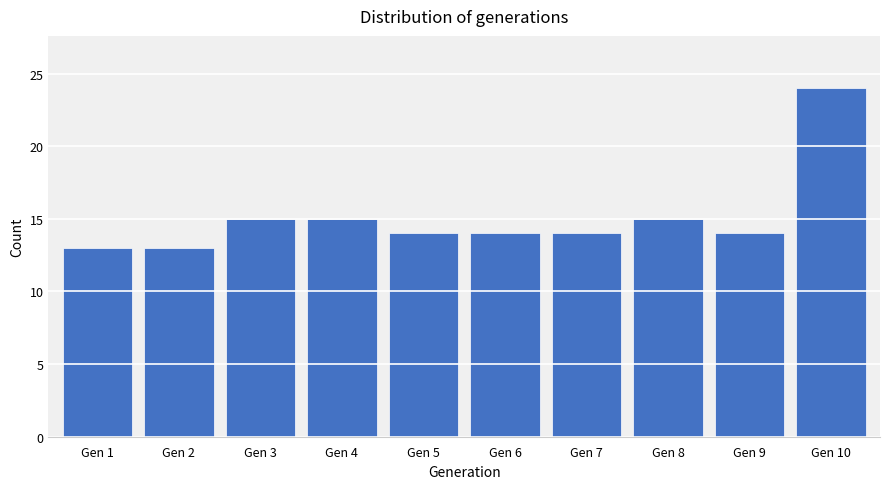

Reading left to right, transcribe this chart: for each bar, give the range it covers on the x-axis and its height. The values are not printed on the chart, so give them approximately, as read against the axis.

0.5 to 1.5: 13
1.5 to 2.5: 13
2.5 to 3.5: 15
3.5 to 4.5: 15
4.5 to 5.5: 14
5.5 to 6.5: 14
6.5 to 7.5: 14
7.5 to 8.5: 15
8.5 to 9.5: 14
9.5 to 10.5: 24